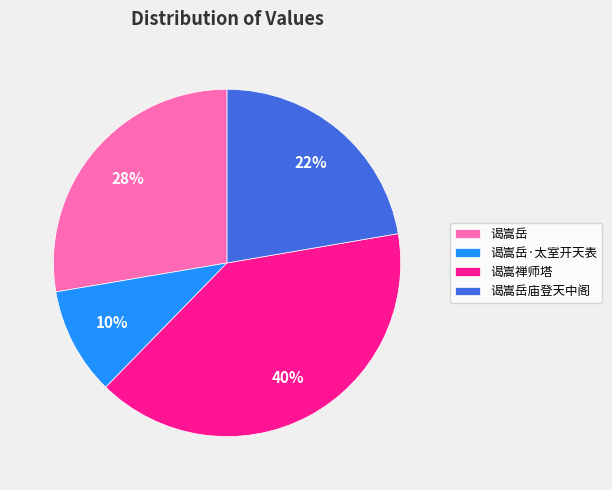

To the nearest percent, what percentage of the pie is 谒嵩岳·太室开天表?

10%